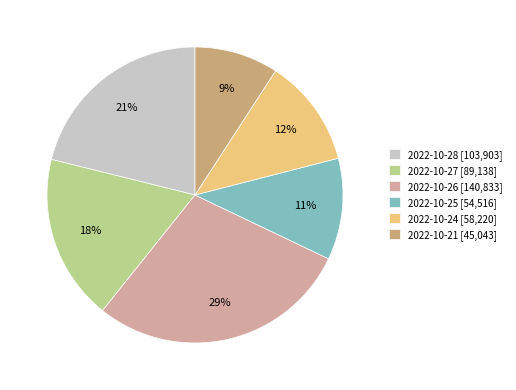

Count the number of slices in the pie.

6